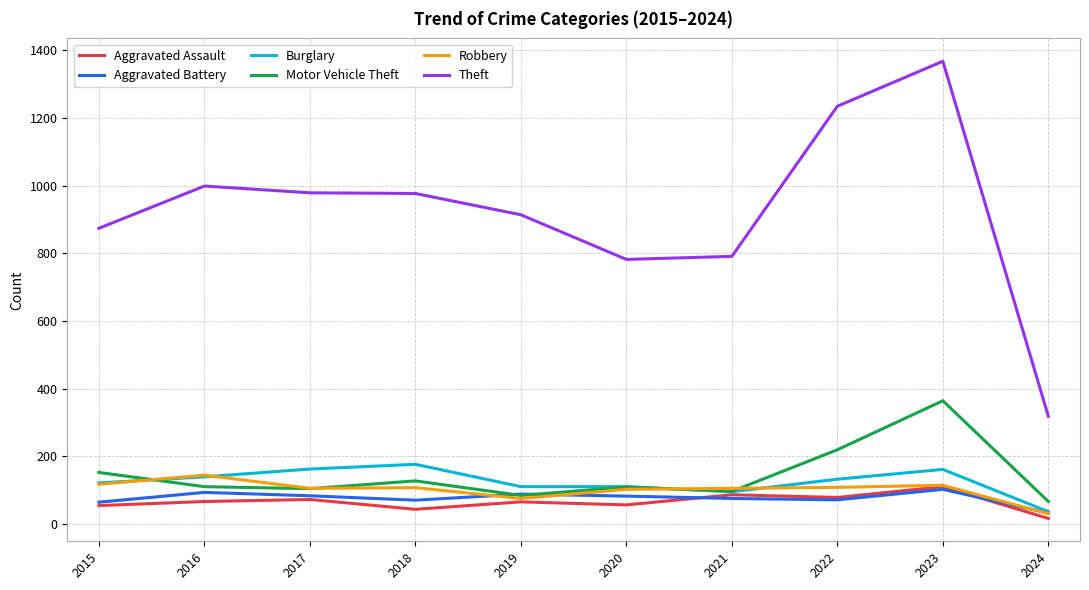

Is the value of Aggravated Battery at 2019 greater than the value of Motor Vehicle Theft at 2023?

No